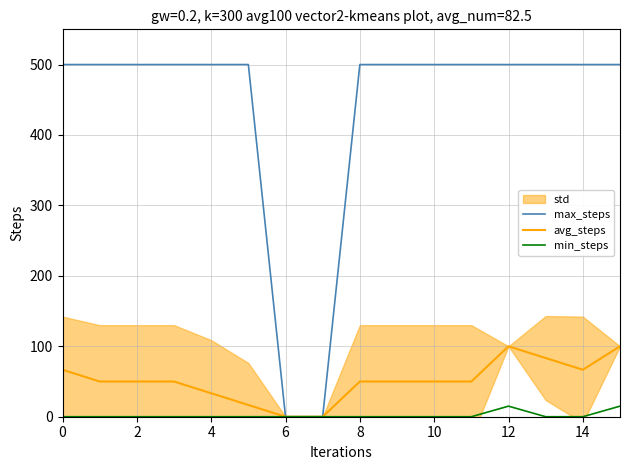

At 11, list the series in order from smallest to largest.

min_steps, avg_steps, max_steps